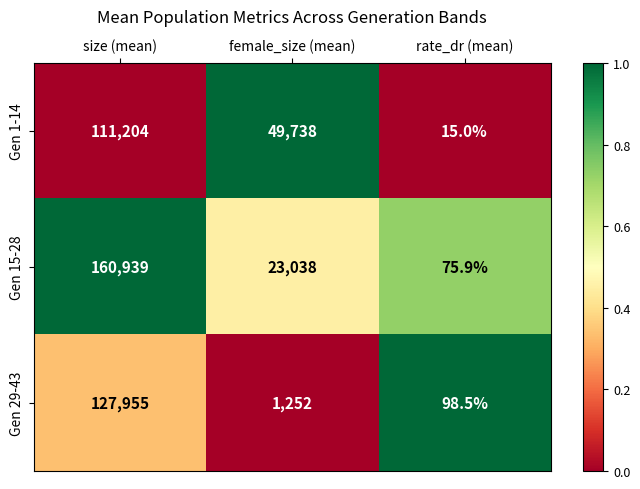

Rank the series at rate_dr (mean) from lowest to highest value.

Gen 1-14, Gen 15-28, Gen 29-43